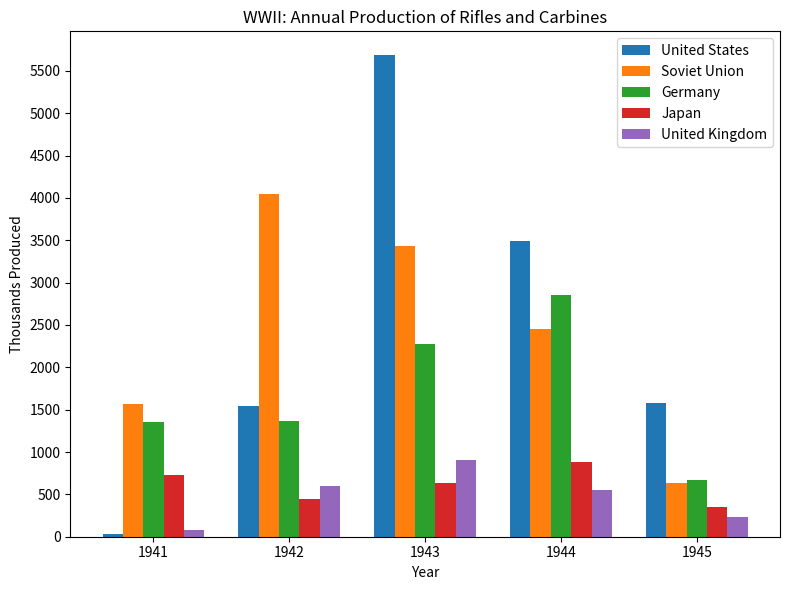

Count the number of data series in this chart.

5